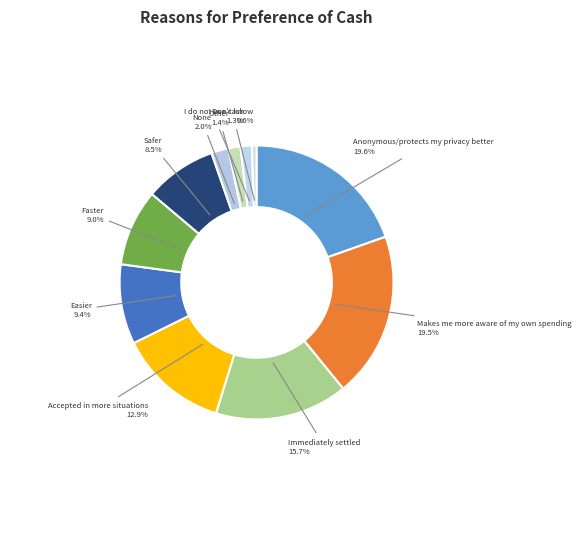

Does any single category account for the majority?

No